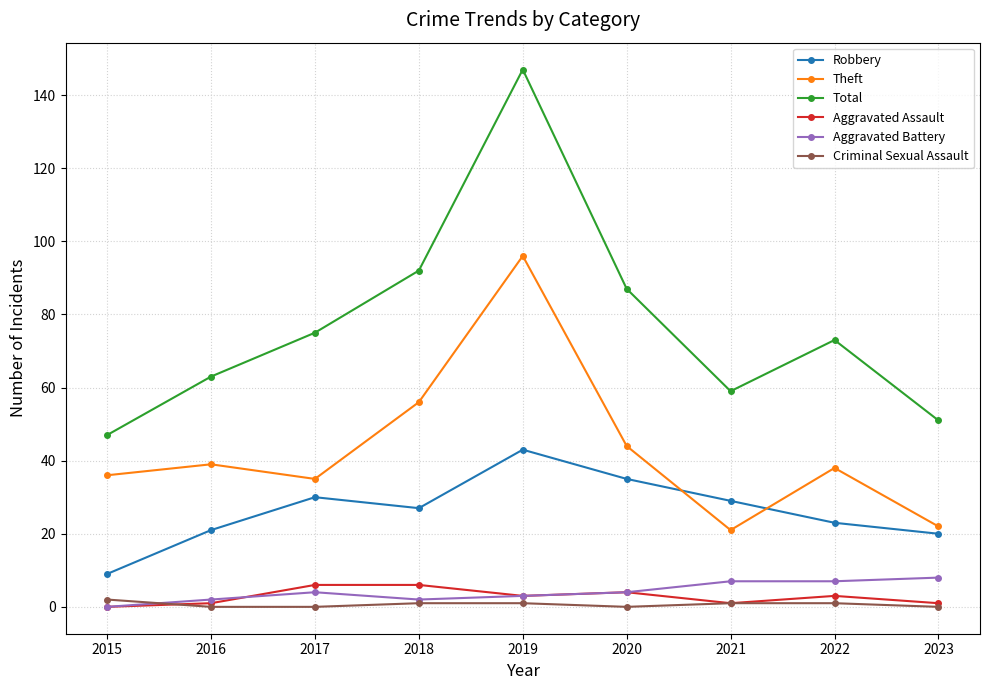

Which category has the highest value in the Total series?

2019